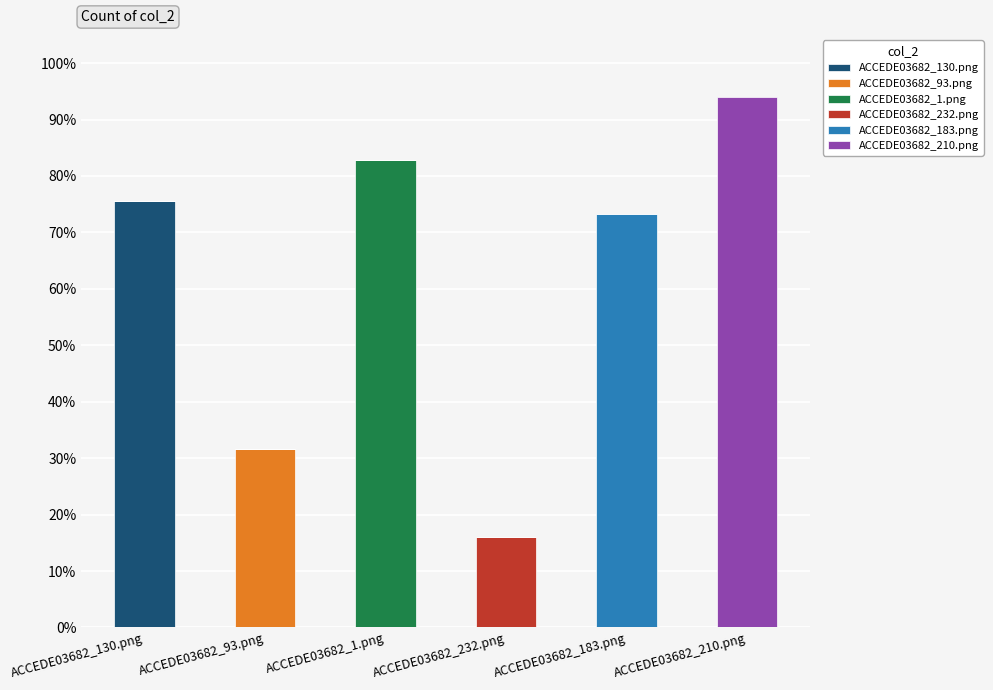

What are all the series names shown in the legend?

ACCEDE03682_130.png, ACCEDE03682_93.png, ACCEDE03682_1.png, ACCEDE03682_232.png, ACCEDE03682_183.png, ACCEDE03682_210.png